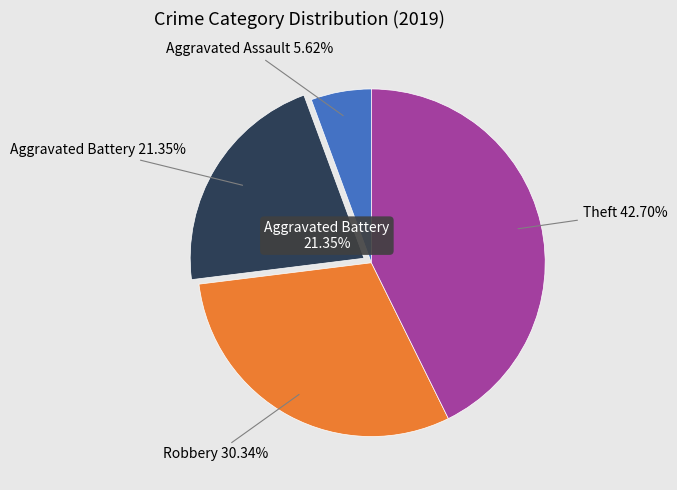

Between Aggravated Battery and Theft, which is larger?

Theft